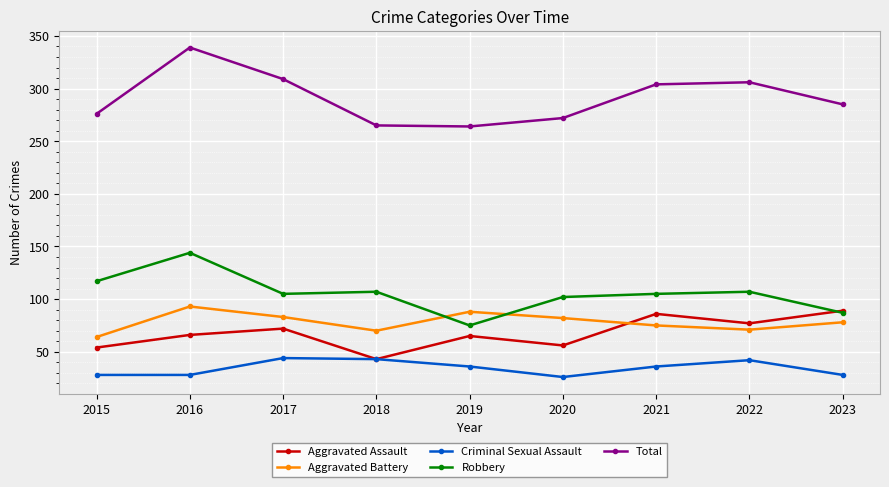

True or false: Criminal Sexual Assault and Robbery intersect in this chart.

False